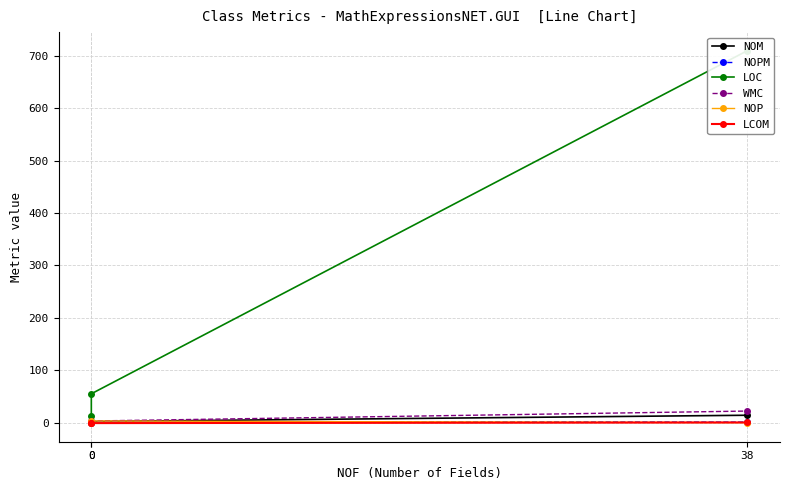

What is the minimum value shown in the chart?

-1.0